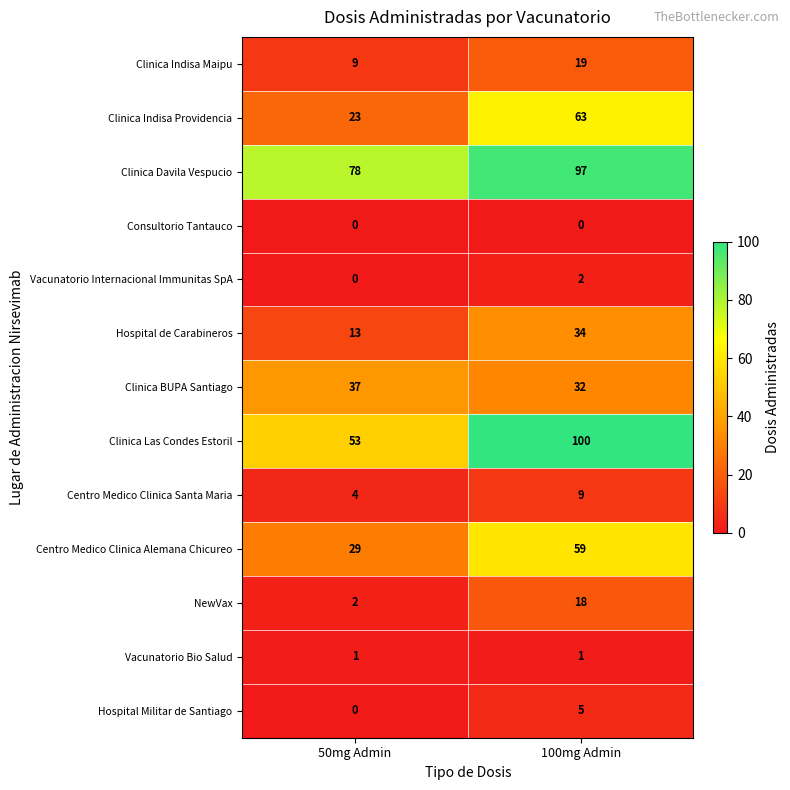

Read the Hospital Militar de Santiago value at 100mg Admin.

5